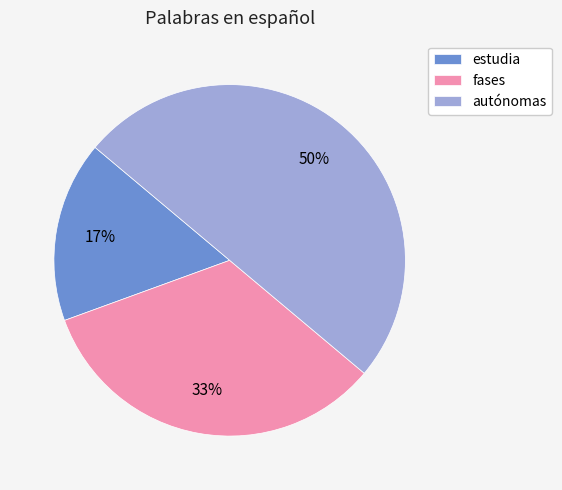

What is the ratio of the value at estudia to the value at fases?

0.5